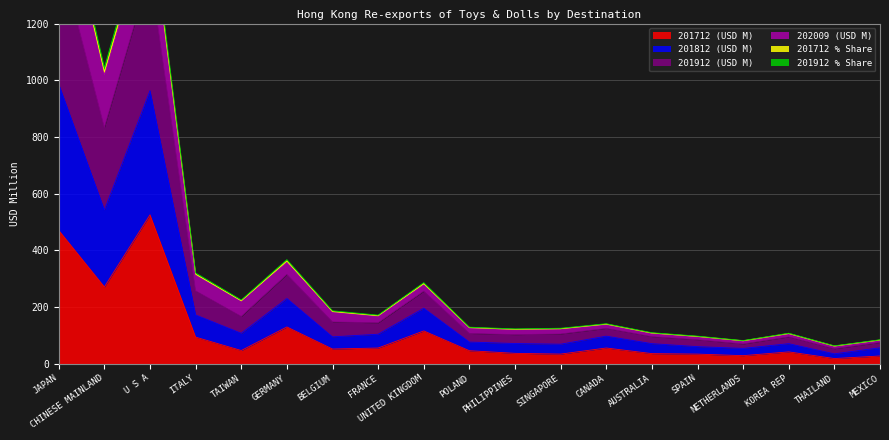

Where does the 201812 (USD M) series first go above 137?

JAPAN